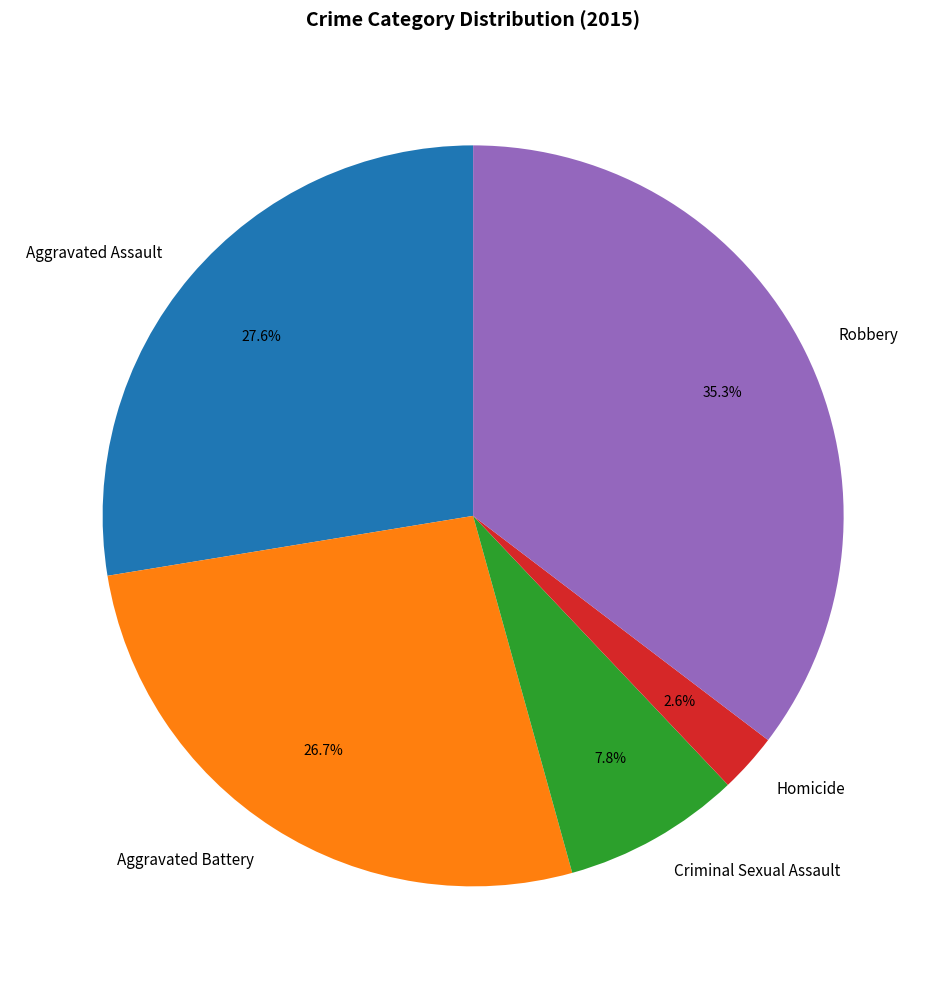

Count the number of slices in the pie.

5